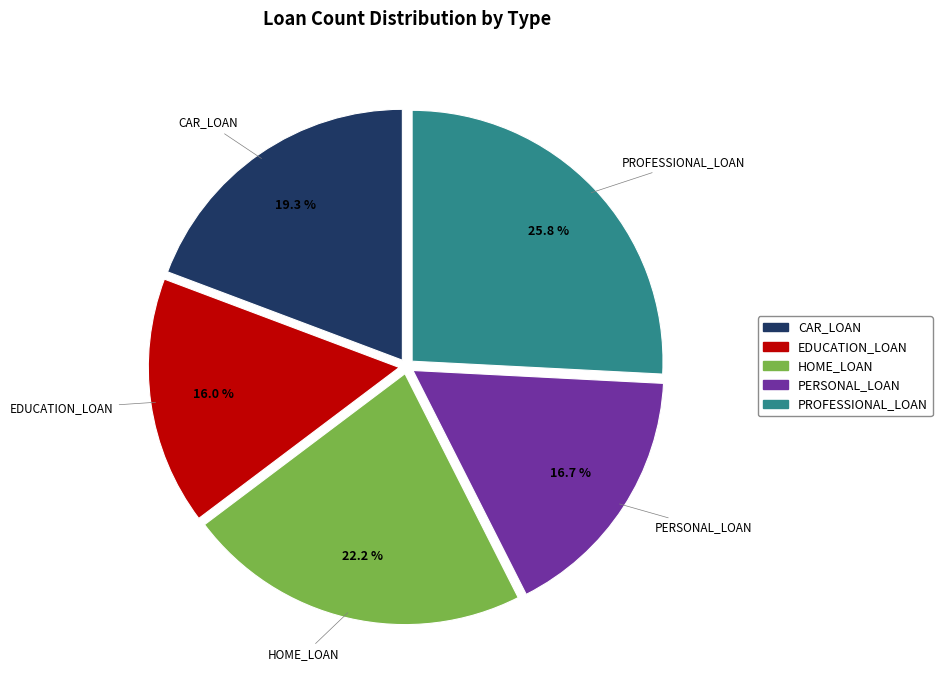

True or false: HOME_LOAN accounts for 27% of the total.

False